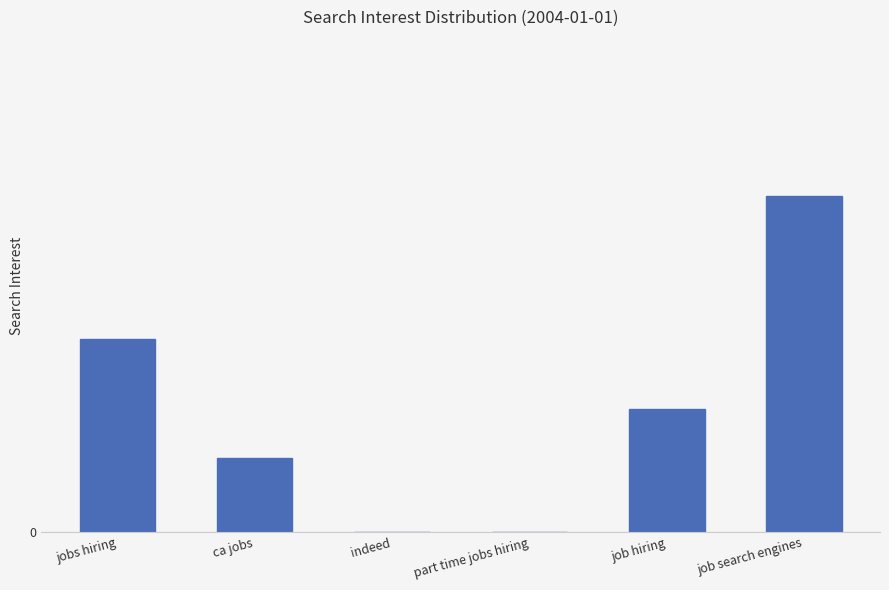

Where does the data first go above 30?

jobs hiring